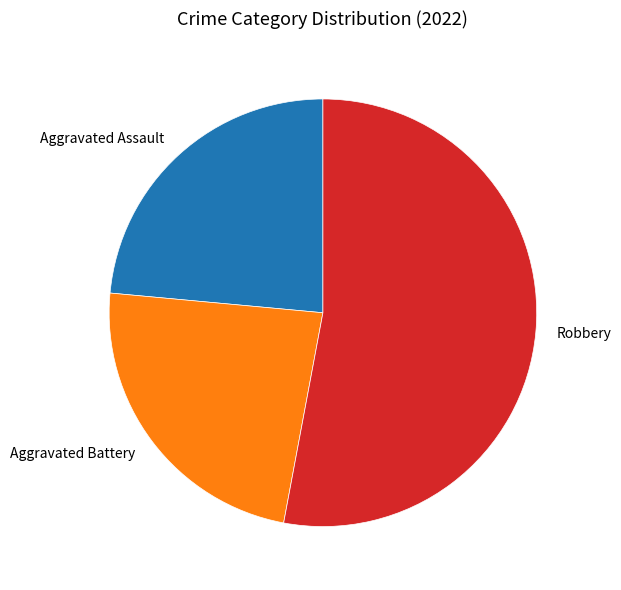

Which slice is the largest?

Robbery